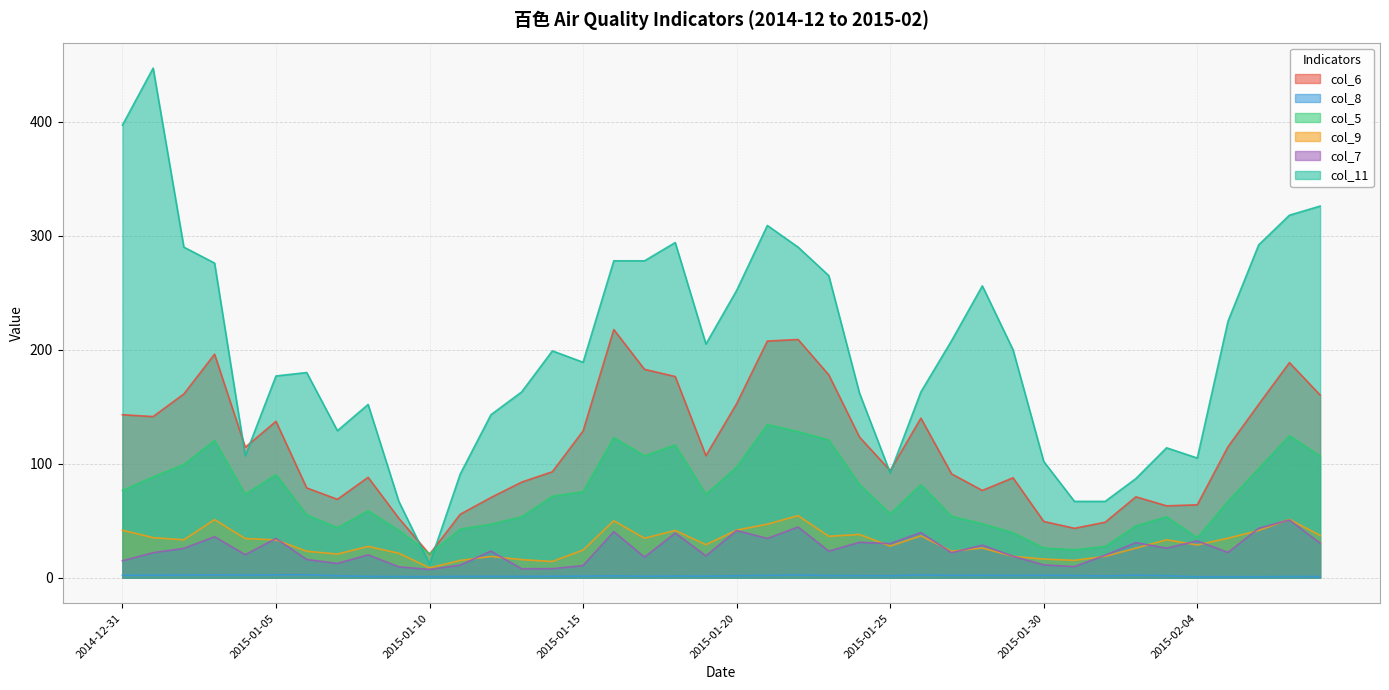

Reading left to right, extract all data points from this chart.

col_6: 143.0	141.4	161.2	196.1	114.5	137.2	78.8	68.8	88.1	52.2	20.6	55.7	70.4	83.9	93.0	128.8	217.7	182.8	176.5	107.1	152.7	207.6	209.0	178.0	123.4	94.0	140.0	91.1	76.6	87.7	49.4	43.4	48.7	71.0	63.1	64.0	114.9	152.1	188.7	160.3
col_8: 2.1	2.3	2.3	2.6	2.3	2.6	2.6	1.8	1.2	1.1	1.0	1.2	1.2	1.2	1.3	1.4	1.7	1.3	1.5	1.4	1.8	2.1	2.5	1.9	1.9	1.8	2.5	2.1	2.1	2.0	2.2	2.0	1.6	2.2	1.8	0.9	0.9	0.9	1.1	1.0
col_5: 76.6	88.5	99.4	120.5	73.3	90.5	55.3	43.9	58.8	41.7	21.0	42.7	47.0	53.5	71.5	75.6	123.0	107.0	116.5	73.3	97.1	134.4	128.2	120.9	82.0	56.1	81.7	54.0	47.4	39.6	26.1	24.6	27.5	45.6	53.5	35.2	67.1	95.8	124.7	106.8
col_9: 41.7	35.2	33.3	51.0	34.4	33.2	23.3	20.8	27.5	21.5	8.7	15.2	18.7	15.9	14.3	24.3	50.0	34.7	41.5	29.0	41.8	47.0	54.5	36.4	38.0	27.8	36.8	23.3	26.1	18.8	16.4	15.3	18.8	26.0	33.3	28.8	34.7	41.5	51.2	37.2
col_7: 14.9	22.0	25.8	36.0	20.2	34.5	16.0	12.6	20.1	9.6	7.3	11.1	23.4	7.9	8.0	10.7	40.4	18.1	39.2	19.2	41.4	34.5	44.5	23.4	31.1	30.0	39.6	22.0	28.6	18.9	11.3	9.8	19.8	30.8	26.0	32.3	22.2	43.4	50.7	30.3
col_11: 397.0	447.0	290.0	276.0	107.0	177.0	180.0	129.0	152.0	67.0	12.0	91.0	143.0	163.0	199.0	189.0	278.0	278.0	294.0	205.0	252.0	309.0	290.0	265.0	162.0	92.0	163.0	208.0	256.0	200.0	102.0	67.0	67.0	87.0	114.0	105.0	225.0	292.0	318.0	326.0